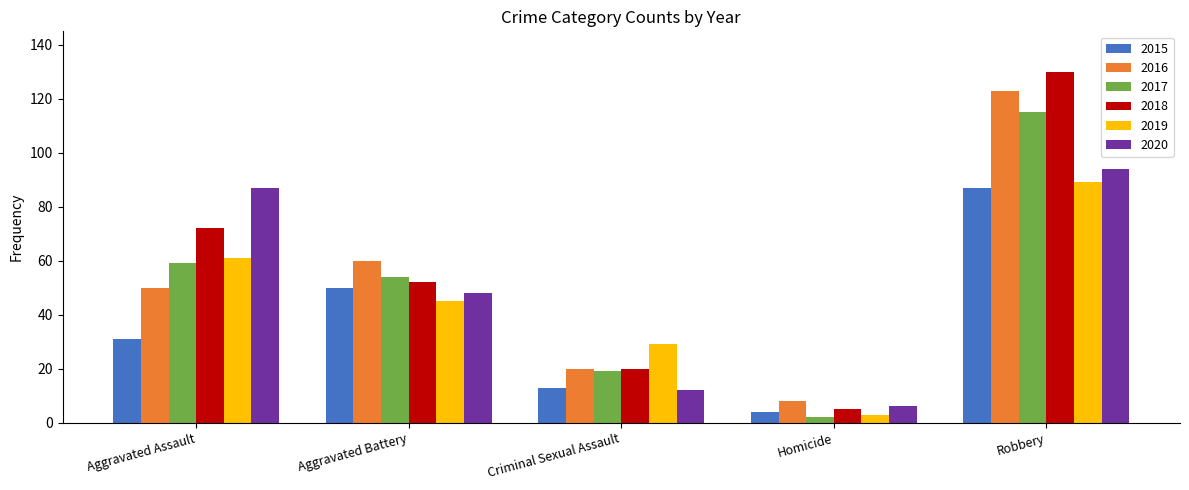

What is the spread (max minus min) of values at Robbery?

43